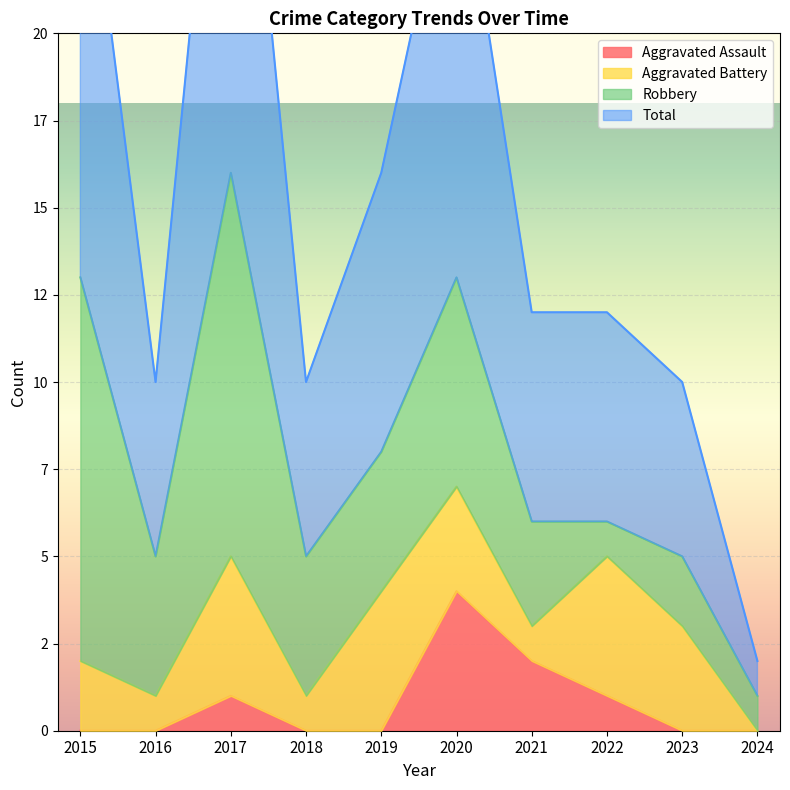

What is the difference between the second highest and second lowest values in the Total series?

17